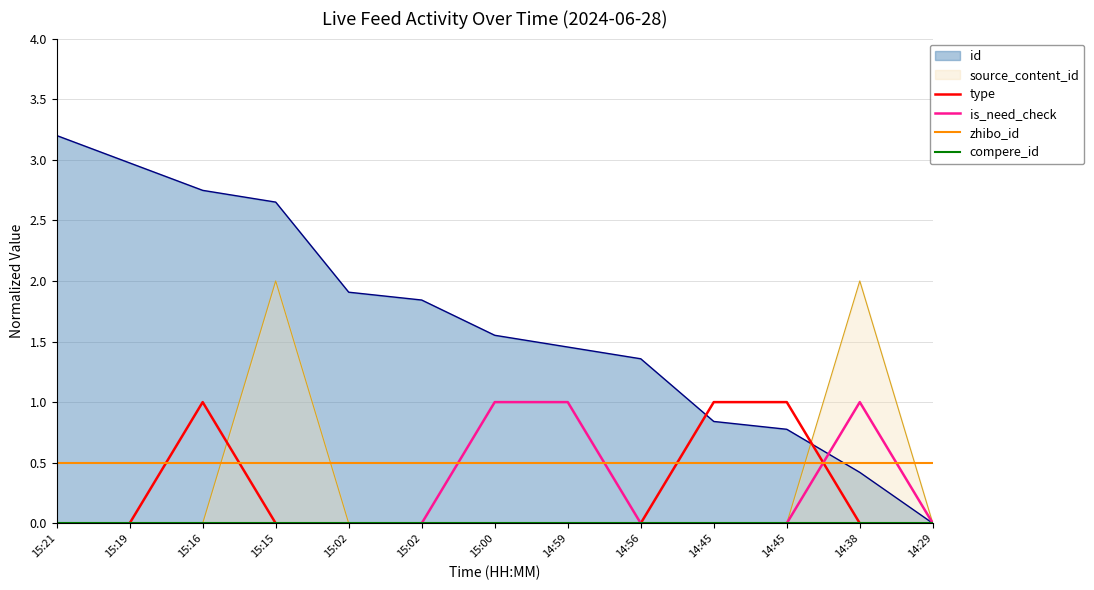

True or false: compere_id and type cross at least once.

False